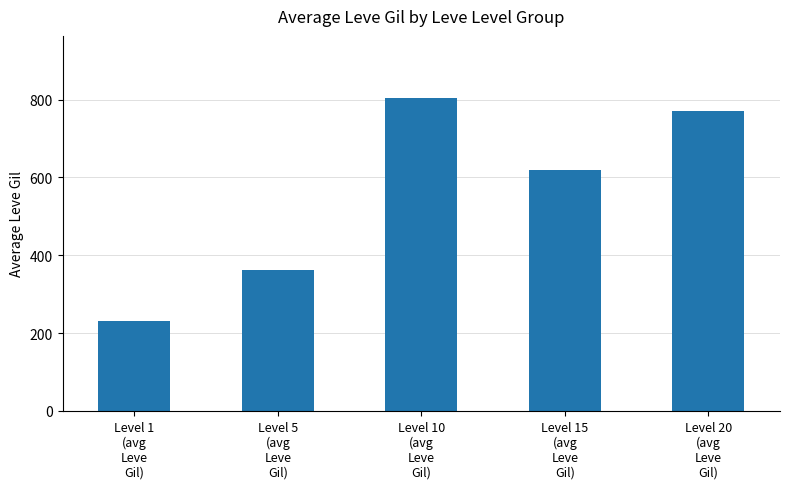

What is the value of the 4th bar from the left?

620